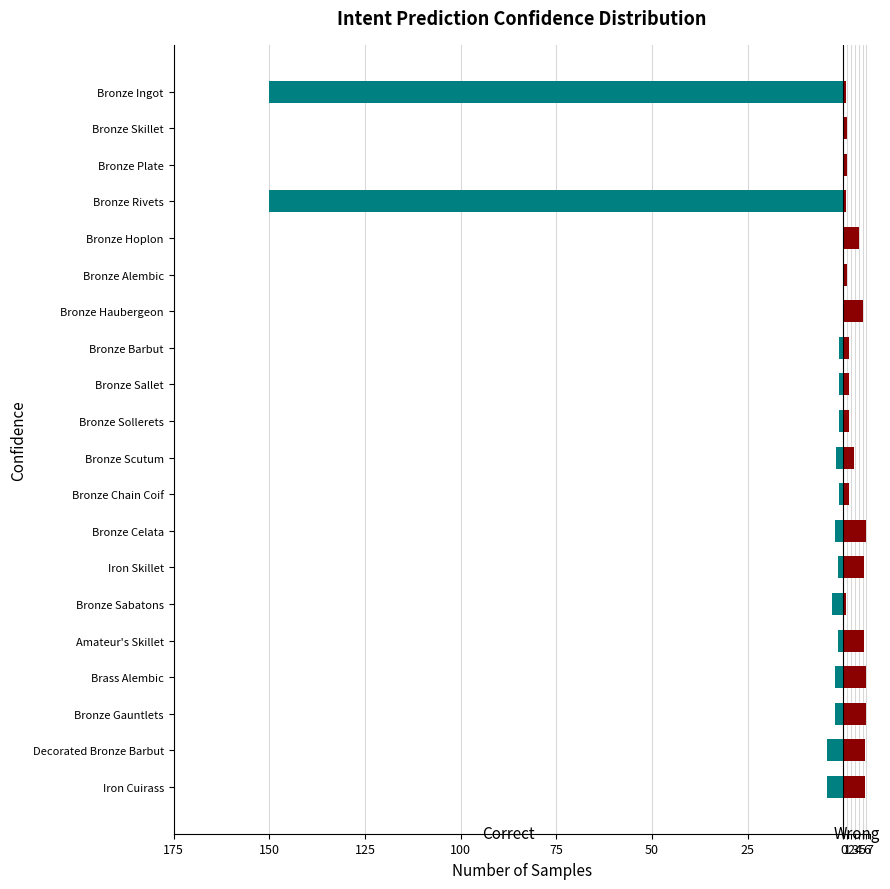

How many bars are there in total?

40